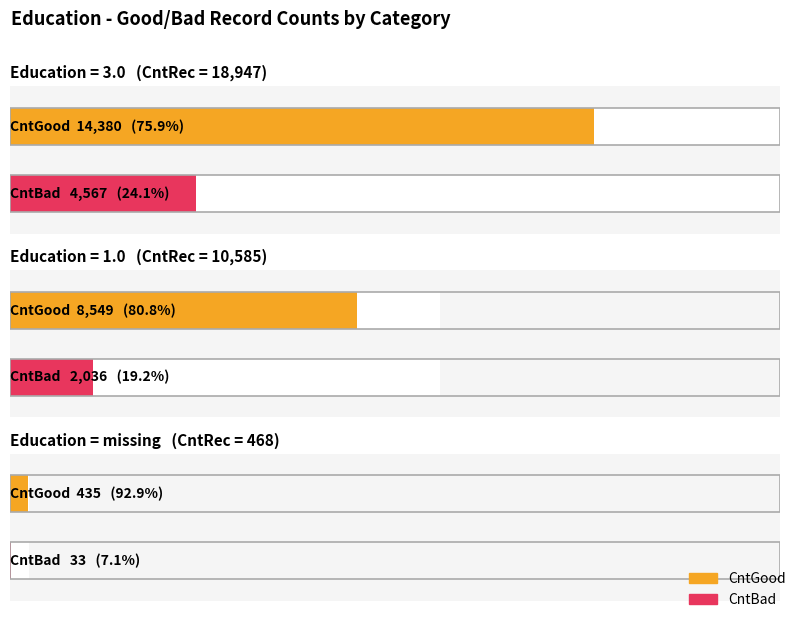

At how many categories does at least one series exceed 4796?

2